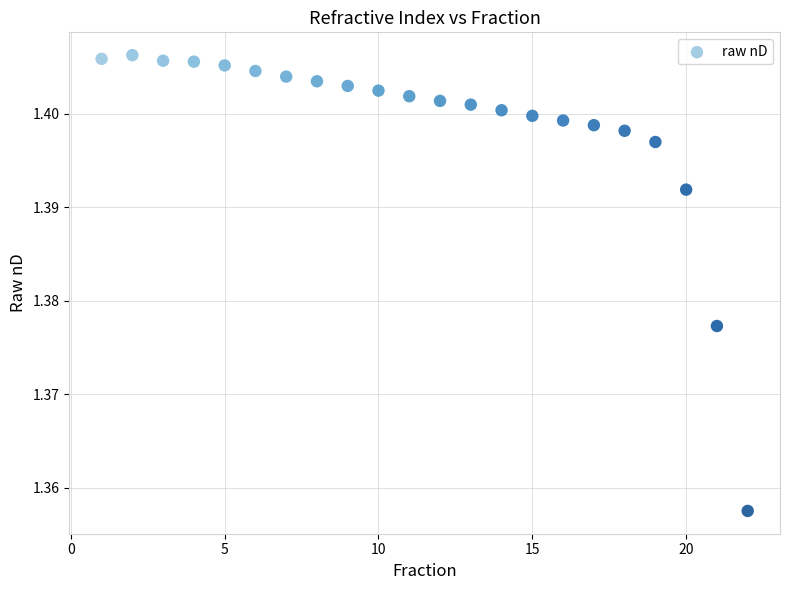

What is the range of X values (max minus min)?

21.0